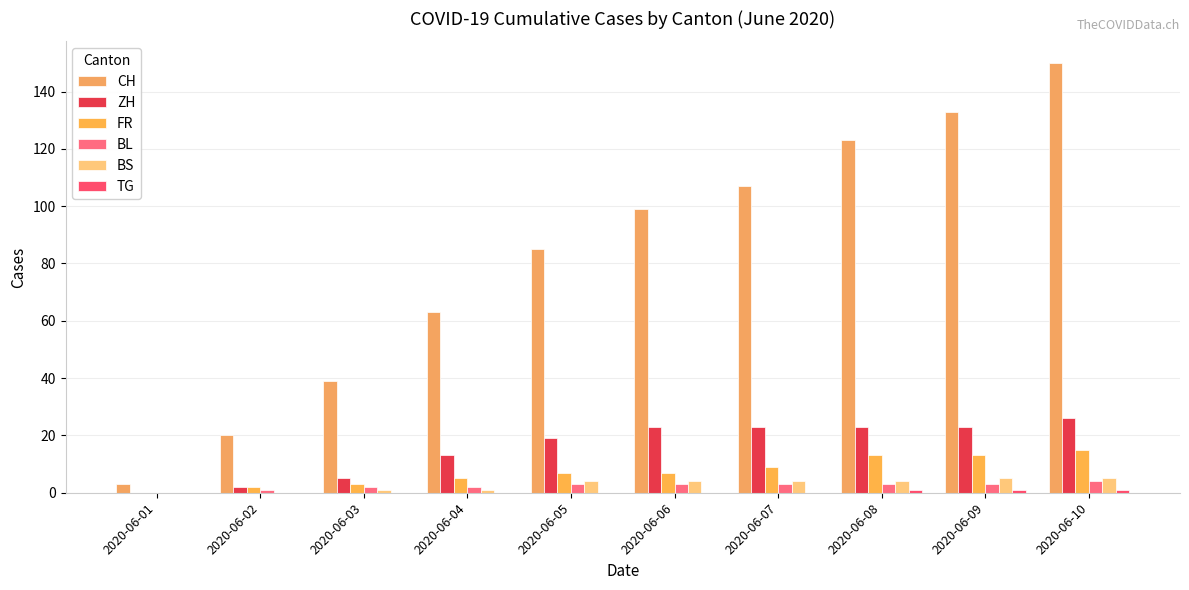

How many data points does each series have?

10